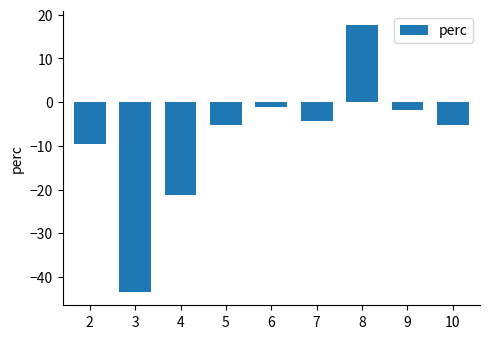

What is the sum of the values at 10 and 9?

-7.1